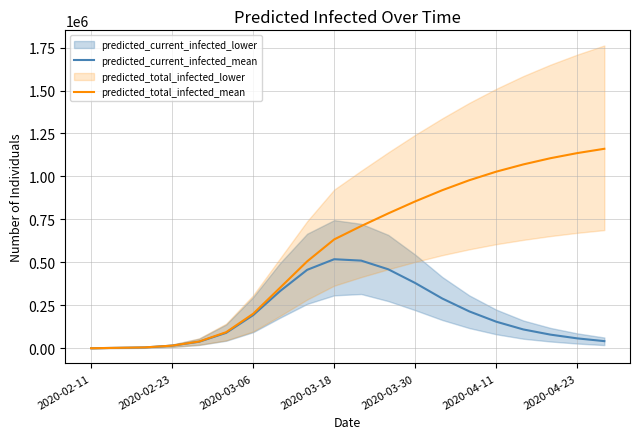

True or false: predicted_current_infected_mean has a value of 155000 at 2020-04-11.

True